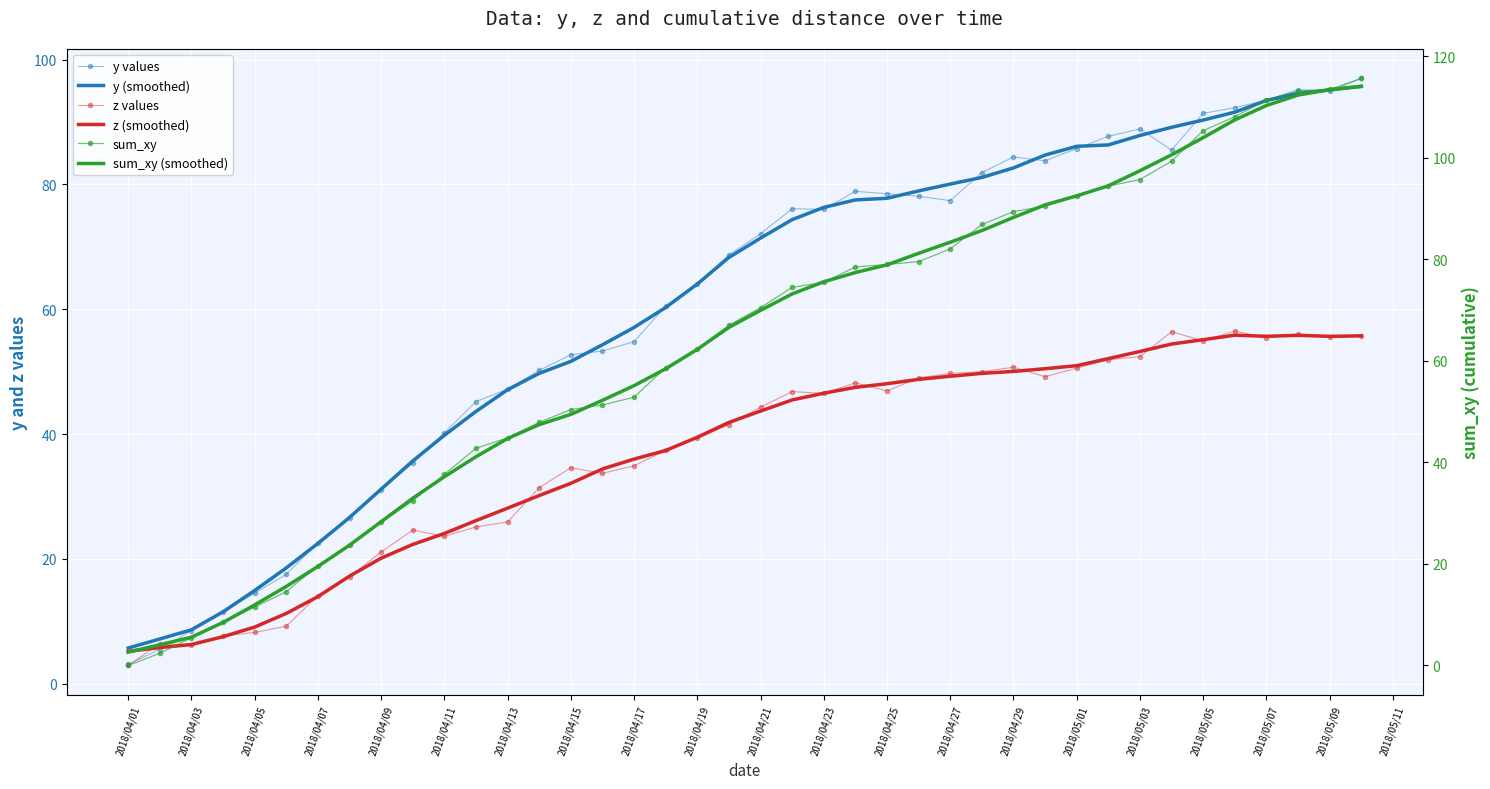

Between 2018/04/09 and 2018/04/07, which is larger?

2018/04/09